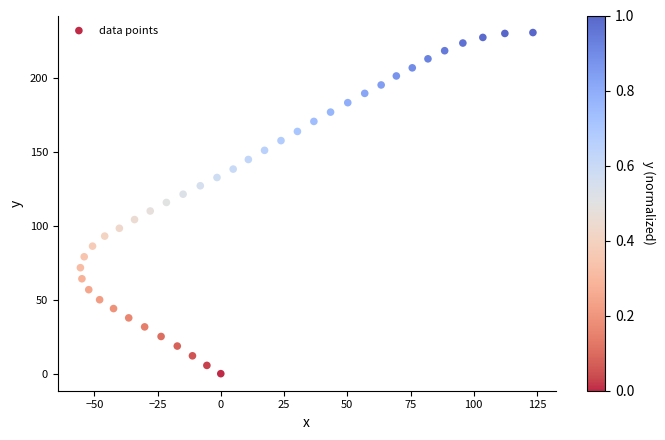

What is the range of Y values (max minus min)?

231.1